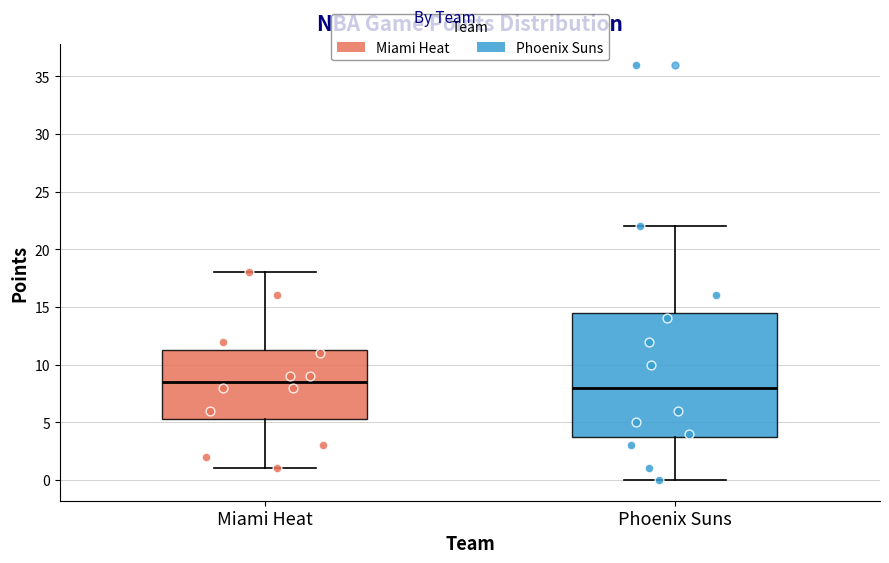

Reading left to right, transcribe this box plot: for each box, give where its median line is, the range the box spans, and where its two whiskers end, as read against the y-axis. The values are not printed on the chart, so give them approximately, as read against the axis.

Miami Heat: median 8.5, box 5.5 to 11.5, whiskers 1.0 to 18.0
Phoenix Suns: median 8.0, box 4.0 to 14.5, whiskers 0.0 to 22.0